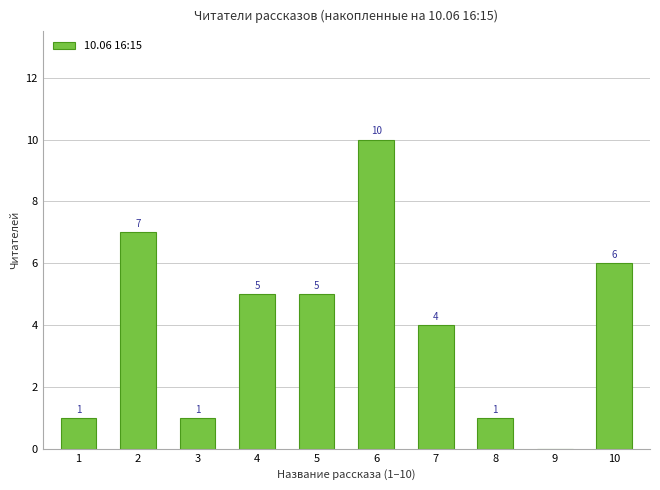

What value does the data have at 8?

1